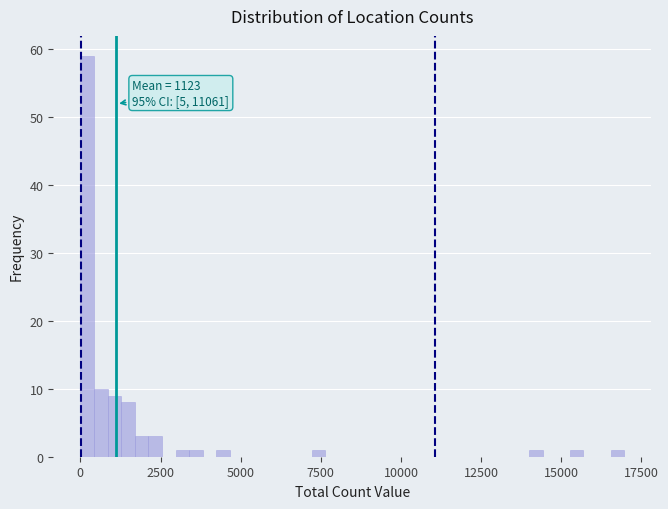

Around what value on the x-axis is the tallest bar? Give the approximate position of its centre, as read against the axis.

0